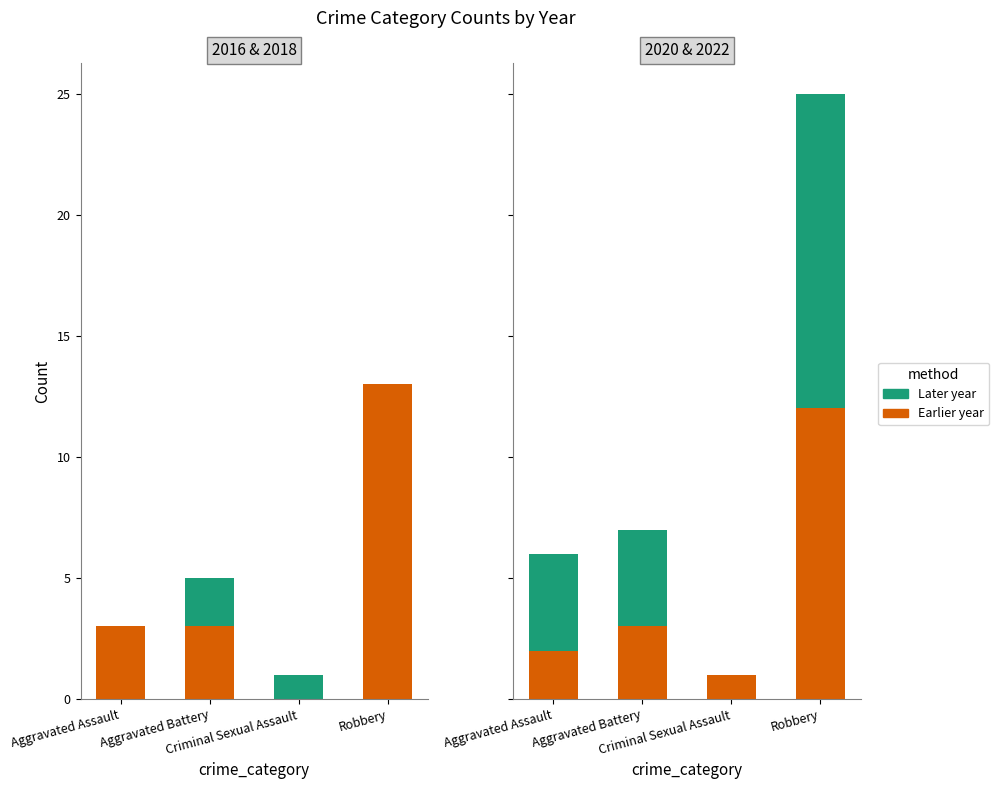

What is the label of the 4th bar from the right?

Aggravated Assault